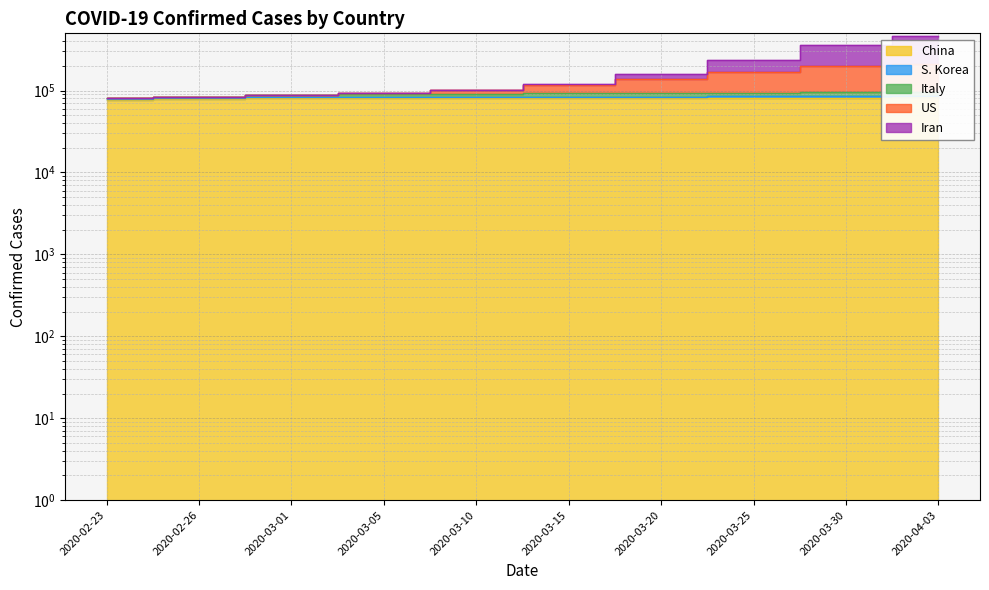

Where does the China series first go above 81003?

2020-03-20